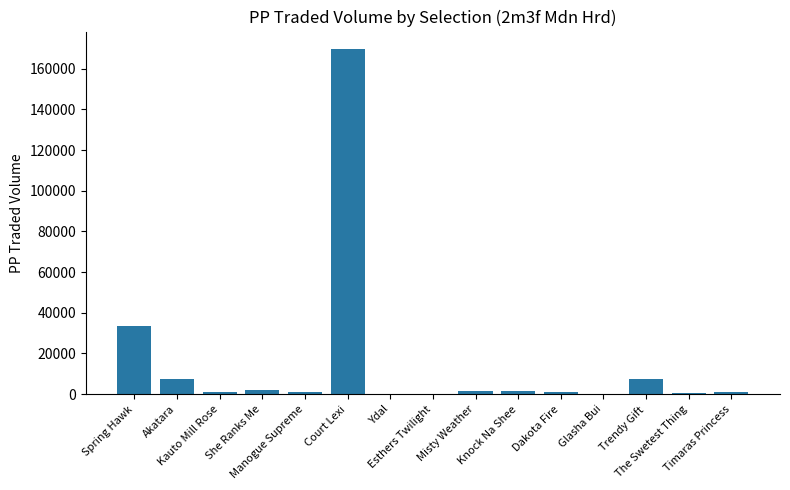

What is the difference between the values at Glasha Bui and Misty Weather?

1035.6